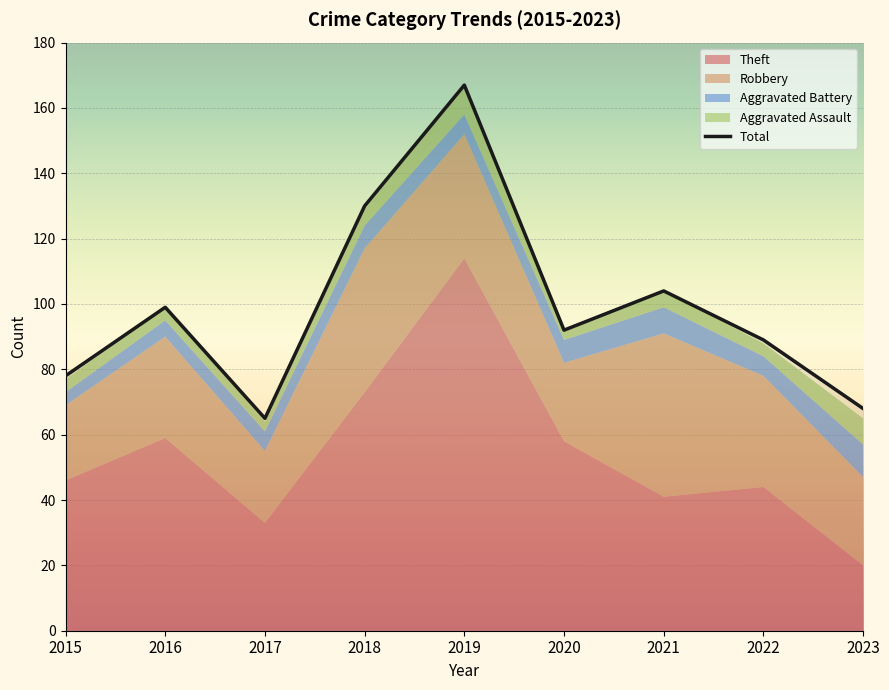

Reading left to right, transcribe all the data shown in this chart.

Aggravated Assault: 2015=4	2016=4	2017=3	2018=5	2019=9	2020=3	2021=5	2022=4	2023=8
Aggravated Battery: 2015=4	2016=5	2017=6	2018=7	2019=6	2020=7	2021=8	2022=6	2023=10
Robbery: 2015=23	2016=31	2017=22	2018=44	2019=38	2020=24	2021=50	2022=34	2023=27
Theft: 2015=46	2016=59	2017=33	2018=73	2019=114	2020=58	2021=41	2022=44	2023=20
Total: 2015=78	2016=99	2017=65	2018=130	2019=167	2020=92	2021=104	2022=89	2023=68